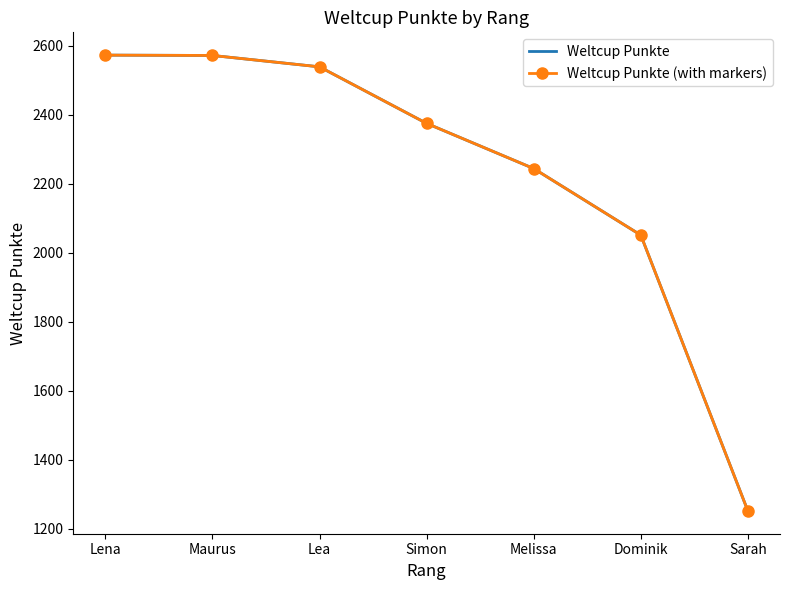

Where is Weltcup Punkte nearest to the value 1912?

Dominik